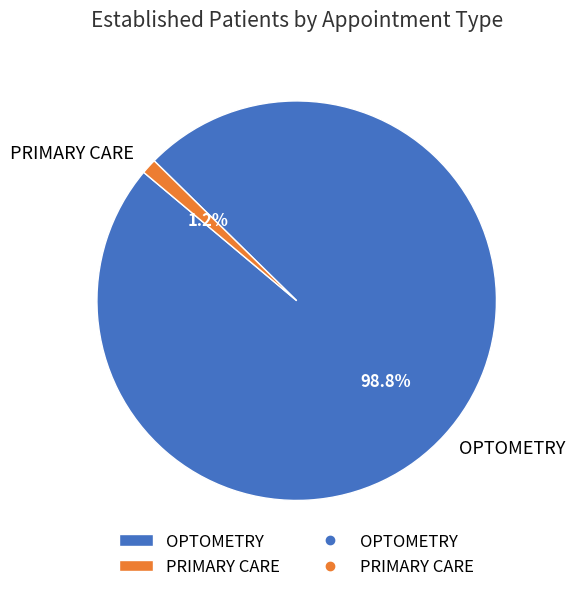

Is PRIMARY CARE the majority of the pie?

No